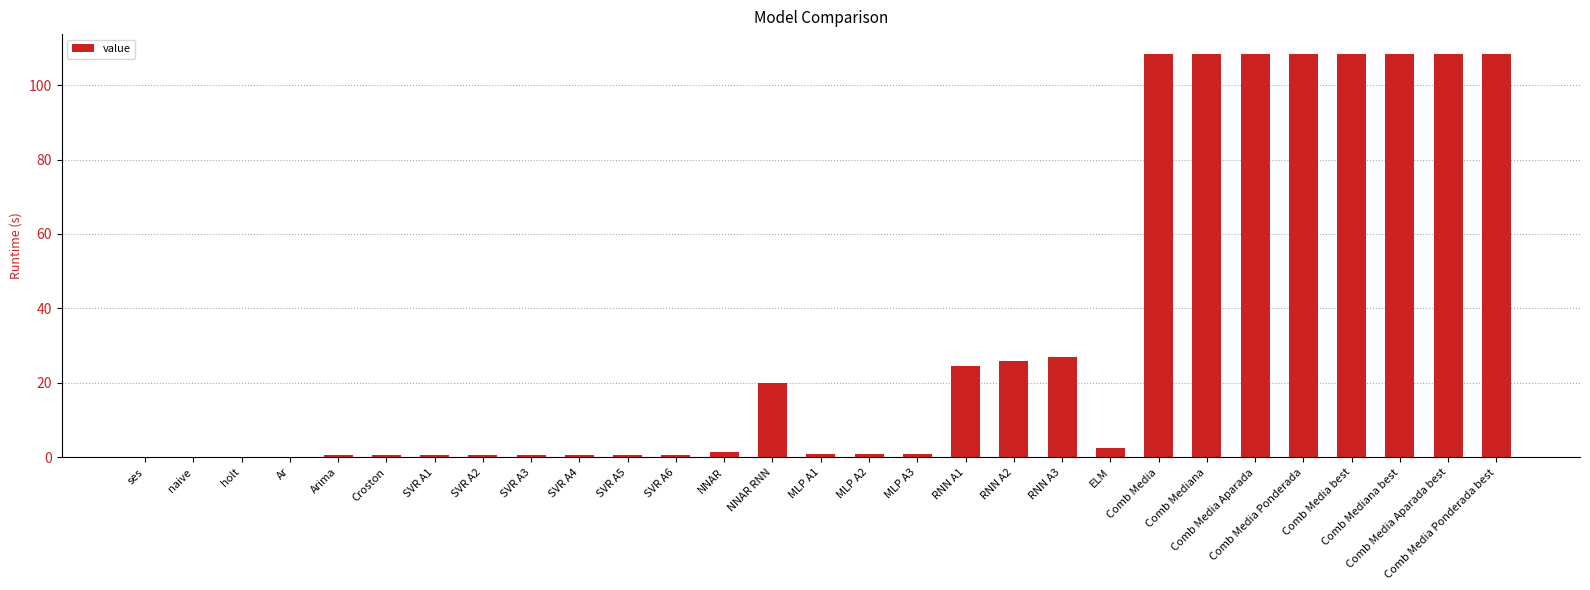

What is the average value?

33.6